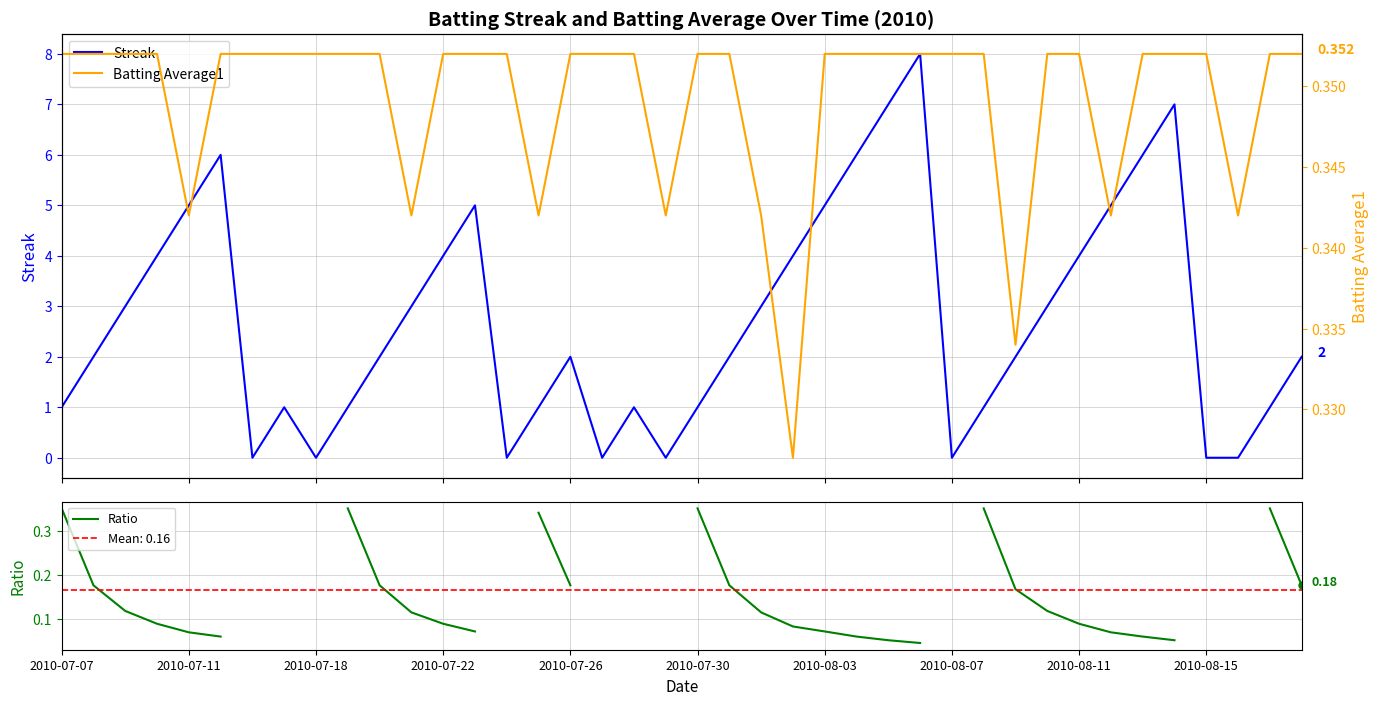

How many lines are shown in the chart?

3